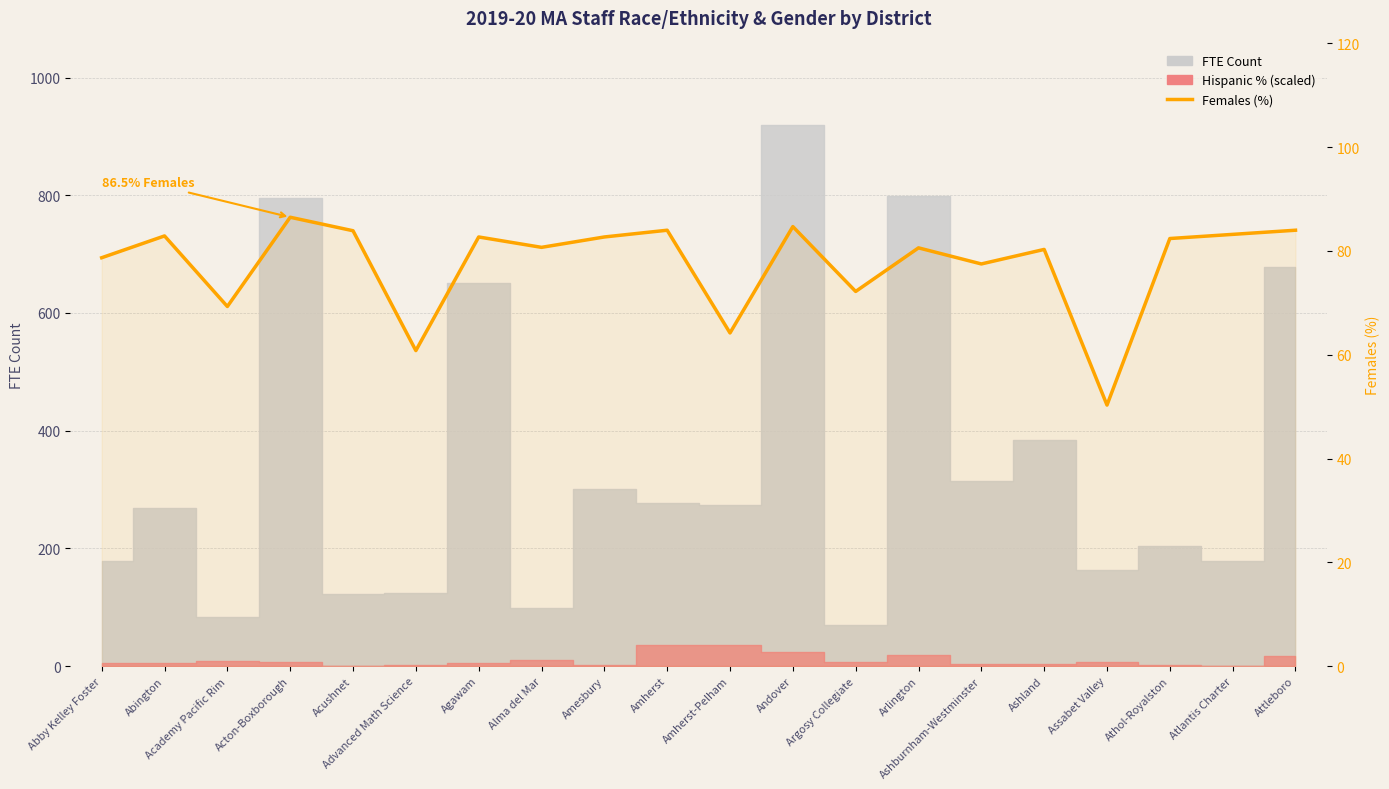

Reading left to right, what are all the values shown in this chart?

Abby Kelley Foster=78.7	Abington=82.9	Academy Pacific Rim=69.3	Acton-Boxborough=86.5	Acushnet=83.9	Advanced Math Science=60.8	Agawam=82.7	Alma del Mar=80.7	Amesbury=82.7	Amherst=84.0	Amherst-Pelham=64.2	Andover=84.7	Argosy Collegiate=72.2	Arlington=80.6	Ashburnham-Westminster=77.5	Ashland=80.3	Assabet Valley=50.3	Athol-Royalston=82.4	Atlantis Charter=83.2	Attleboro=84.0